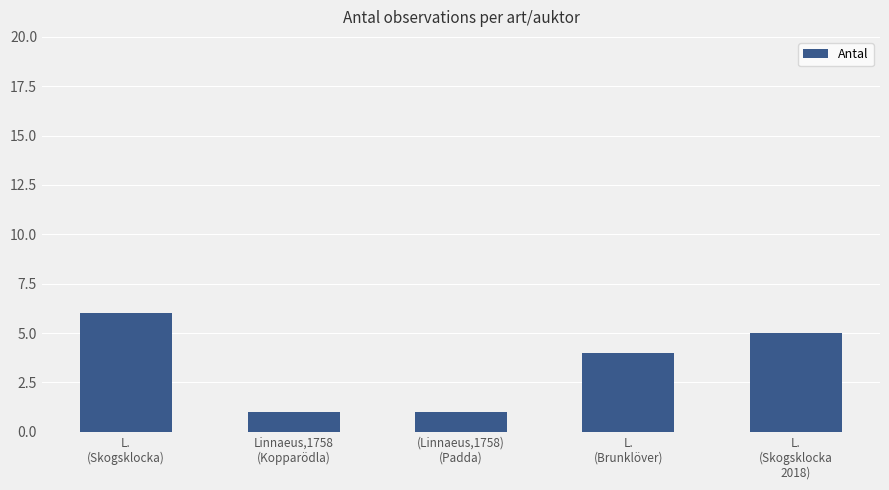

What is the greatest value displayed?

6